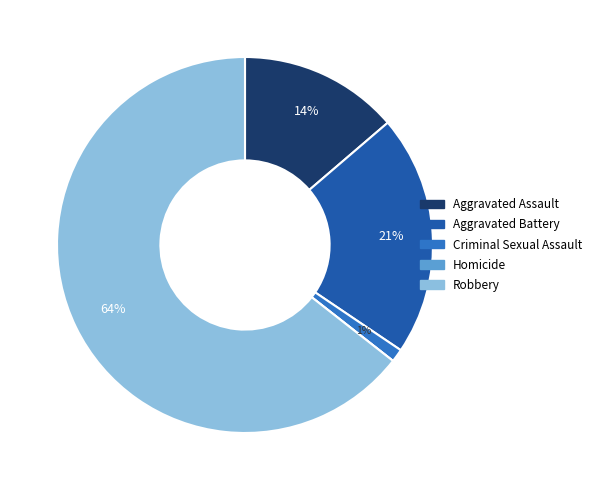

True or false: Robbery accounts for 64% of the total.

True